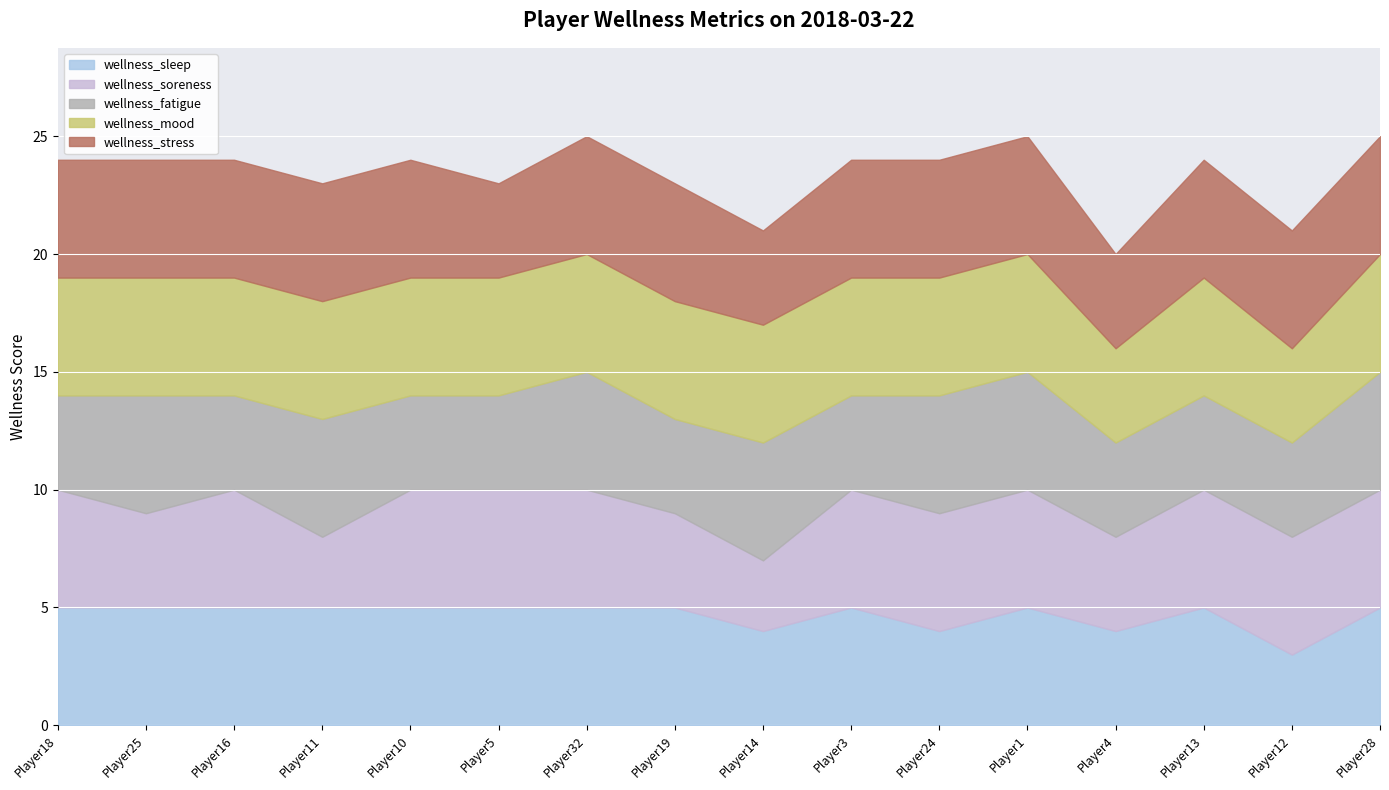

Reading left to right, extract all data points from this chart.

wellness_sleep: Player18=5	Player25=5	Player16=5	Player11=5	Player10=5	Player5=5	Player32=5	Player19=5	Player14=4	Player3=5	Player24=4	Player1=5	Player4=4	Player13=5	Player12=3	Player28=5
wellness_soreness: Player18=5	Player25=4	Player16=5	Player11=3	Player10=5	Player5=5	Player32=5	Player19=4	Player14=3	Player3=5	Player24=5	Player1=5	Player4=4	Player13=5	Player12=5	Player28=5
wellness_fatigue: Player18=4	Player25=5	Player16=4	Player11=5	Player10=4	Player5=4	Player32=5	Player19=4	Player14=5	Player3=4	Player24=5	Player1=5	Player4=4	Player13=4	Player12=4	Player28=5
wellness_mood: Player18=5	Player25=5	Player16=5	Player11=5	Player10=5	Player5=5	Player32=5	Player19=5	Player14=5	Player3=5	Player24=5	Player1=5	Player4=4	Player13=5	Player12=4	Player28=5
wellness_stress: Player18=5	Player25=5	Player16=5	Player11=5	Player10=5	Player5=4	Player32=5	Player19=5	Player14=4	Player3=5	Player24=5	Player1=5	Player4=4	Player13=5	Player12=5	Player28=5